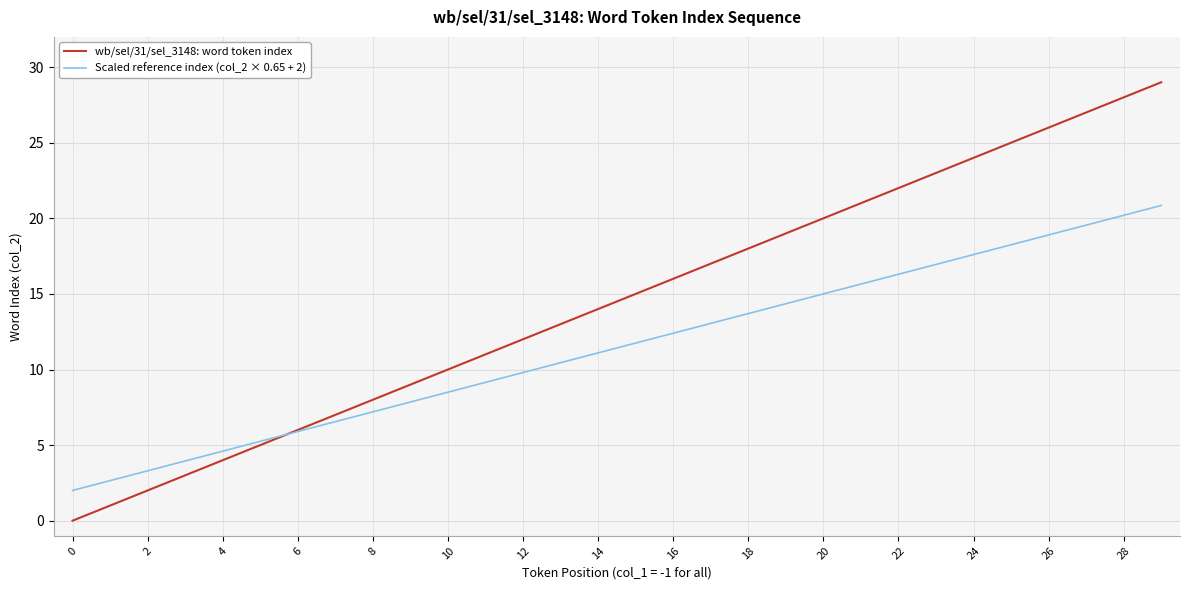

What are all the series names shown in the legend?

wb/sel/31/sel_3148: word token index, Scaled reference index (col_2 × 0.65 + 2)